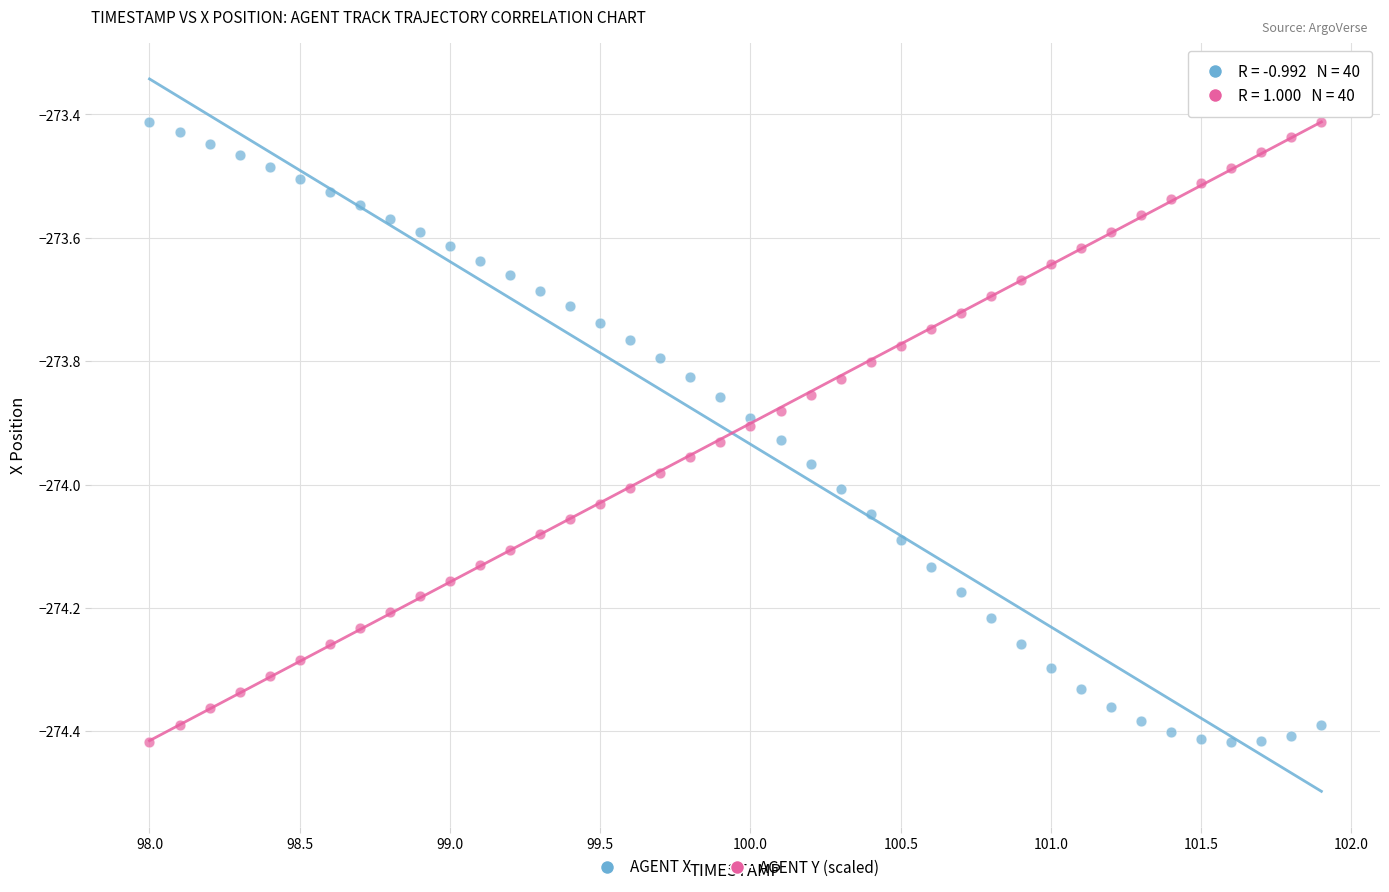

Across all data points, what is the range of X values (max minus min)?

3.9